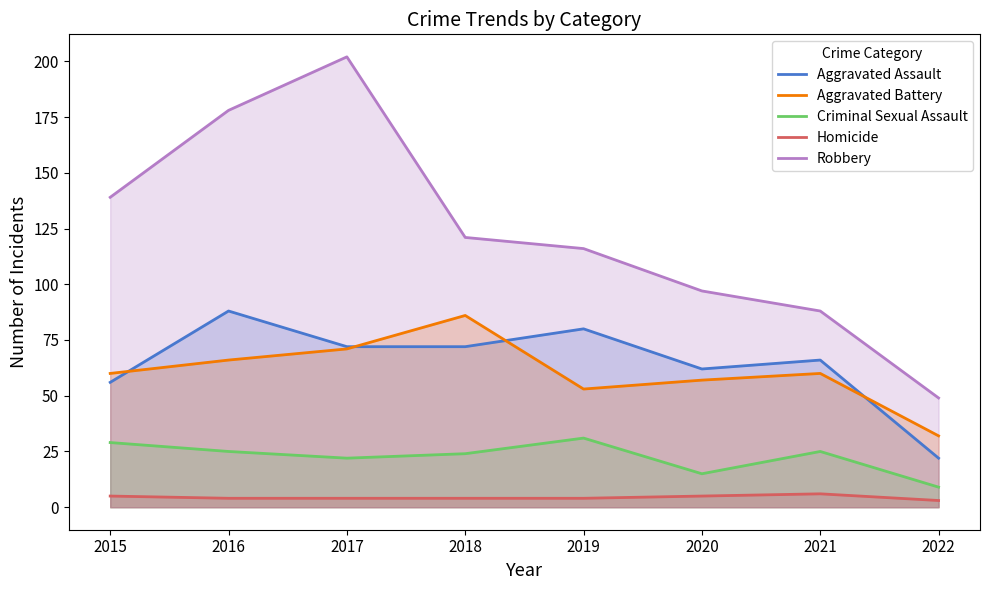

How many values in the Aggravated Battery series exceed 60?

3